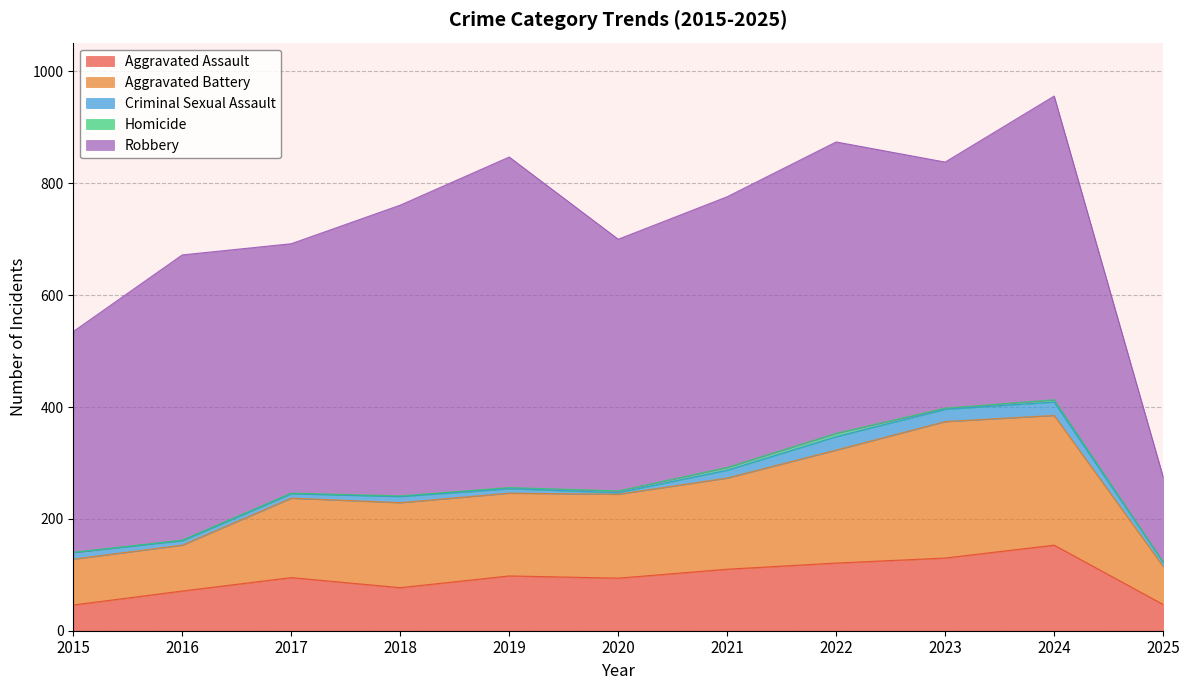

Which label corresponds to the smallest value in the chart?

2015